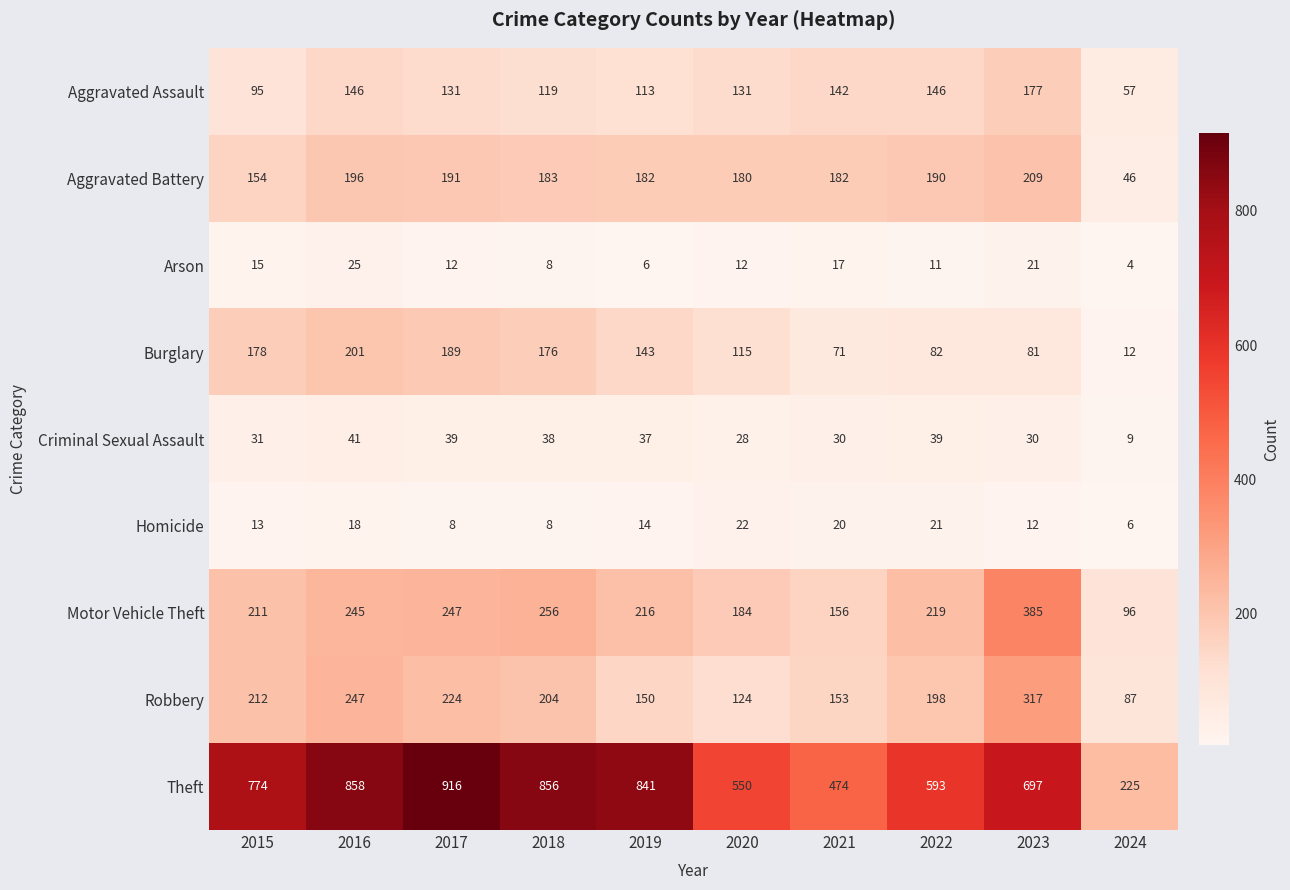

Count the number of data series in this chart.

9